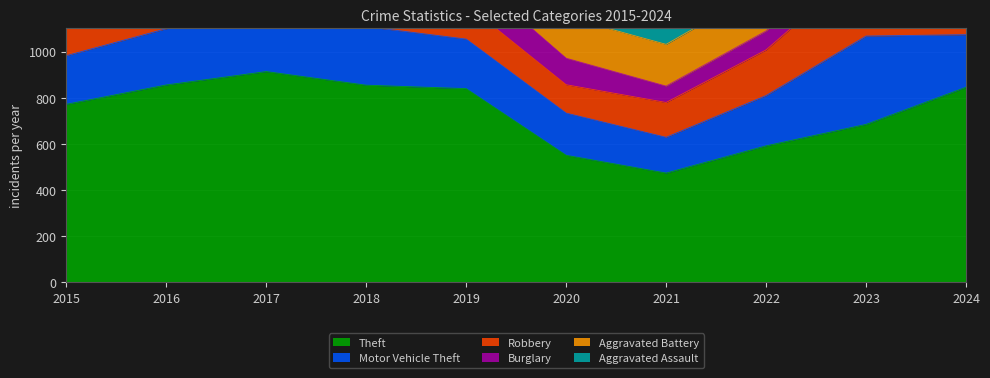

Which category has the highest value in the Theft series?

2017